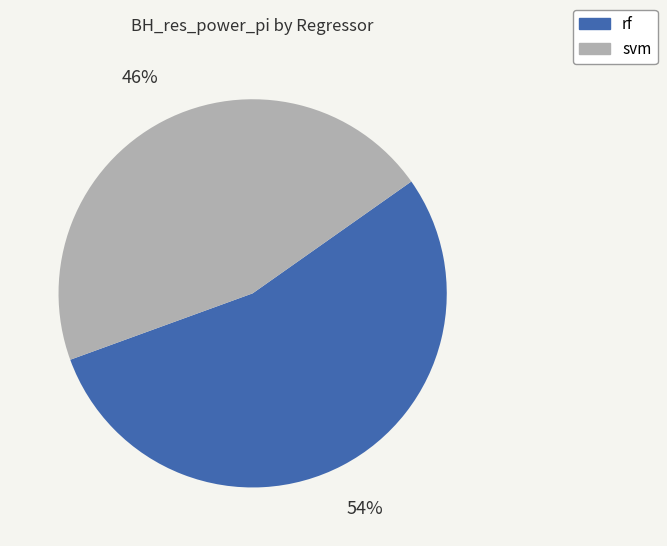

To the nearest percent, what is the difference between the largest and smallest slice percentages?

8%